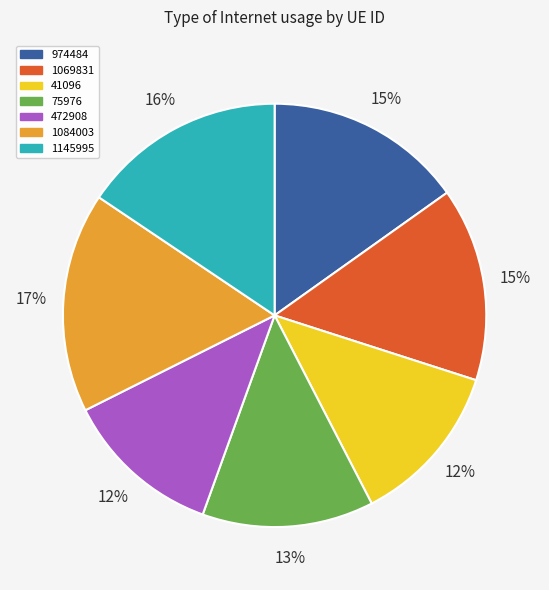

To the nearest percent, what is the average slice percentage?

14%